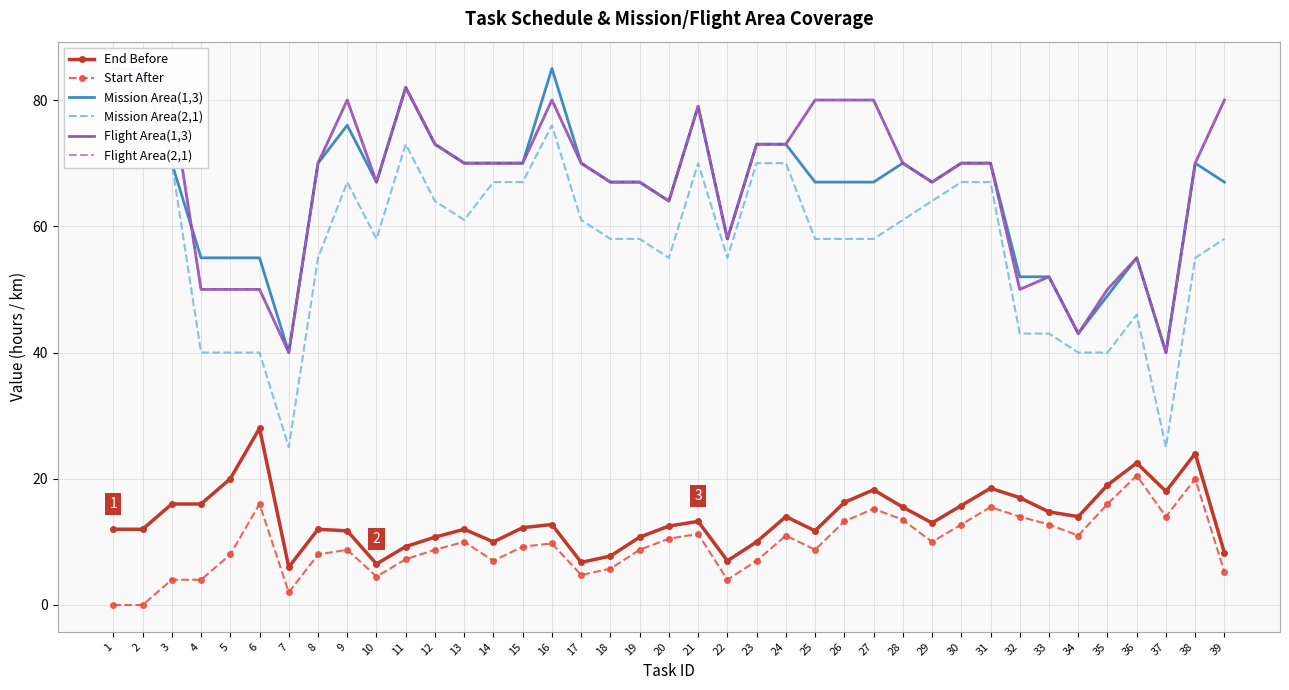

The Flight Area(2,1) series shows 52.0 at 33. True or false?

True